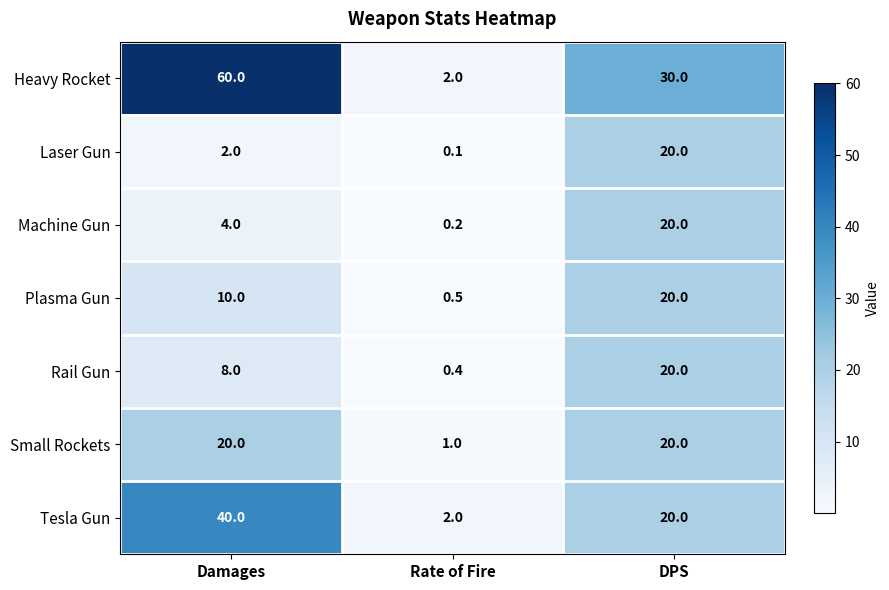

At which label does Plasma Gun reach its minimum?

Rate of Fire